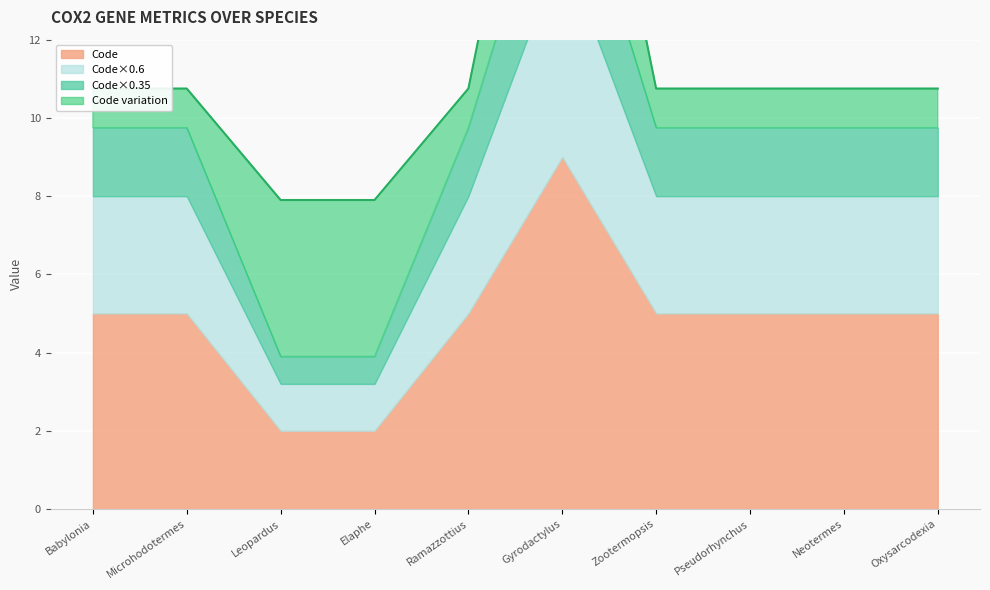

Count the number of categories in the chart.

10